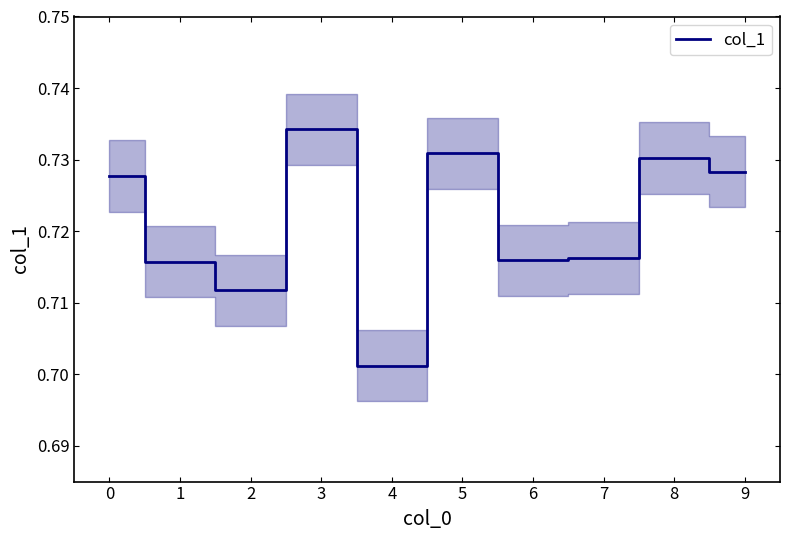

Count the number of categories in the chart.

10